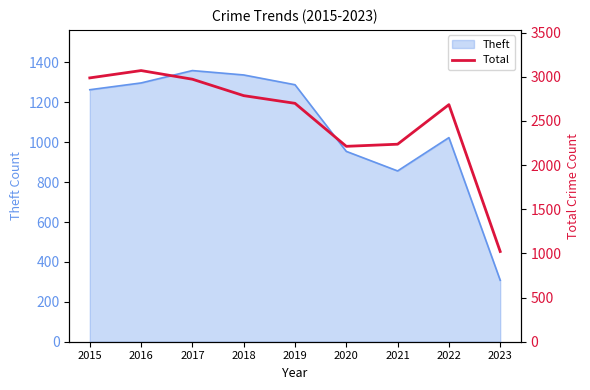

Reading left to right, what are all the values shown in this chart?

2988	3071	2973	2787	2700	2213	2237	2685	1022